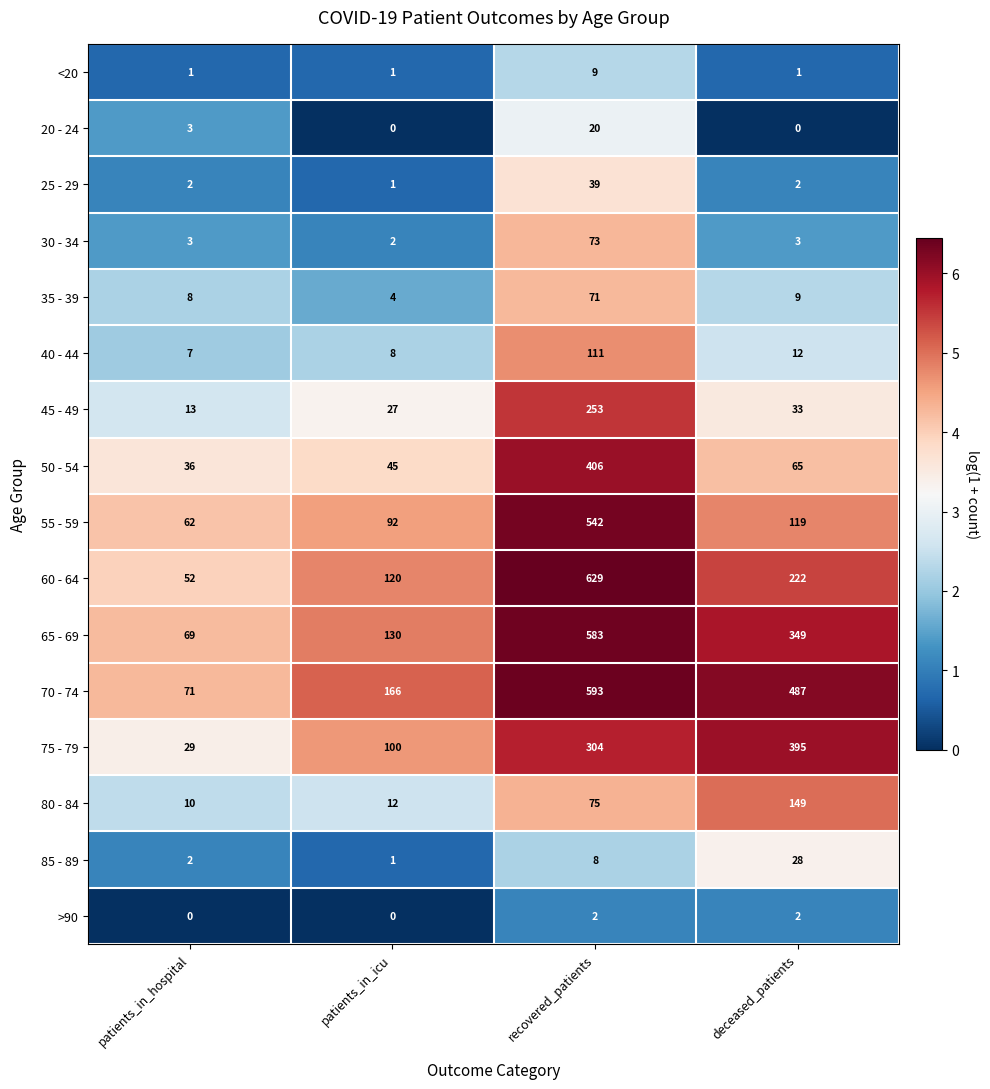

True or false: 40 - 44 has a value of 7 at patients_in_hospital.

True